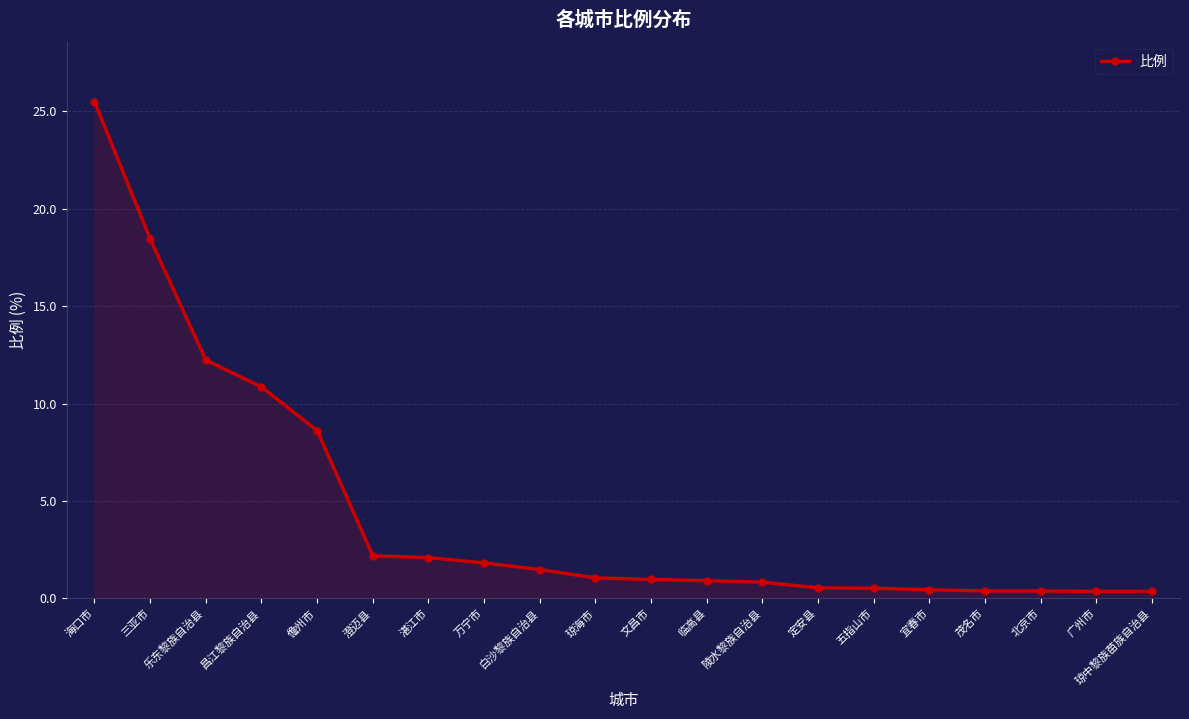

How many lines are shown in the chart?

1